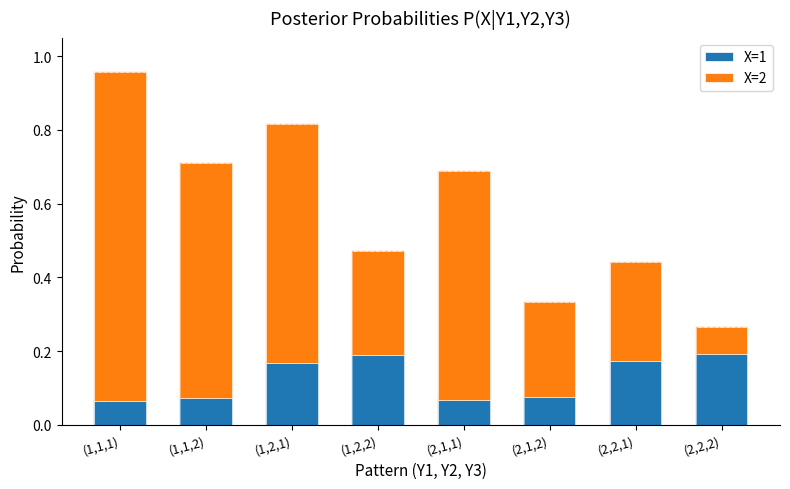

What is the total value across all series at (2,1,1)?

0.7